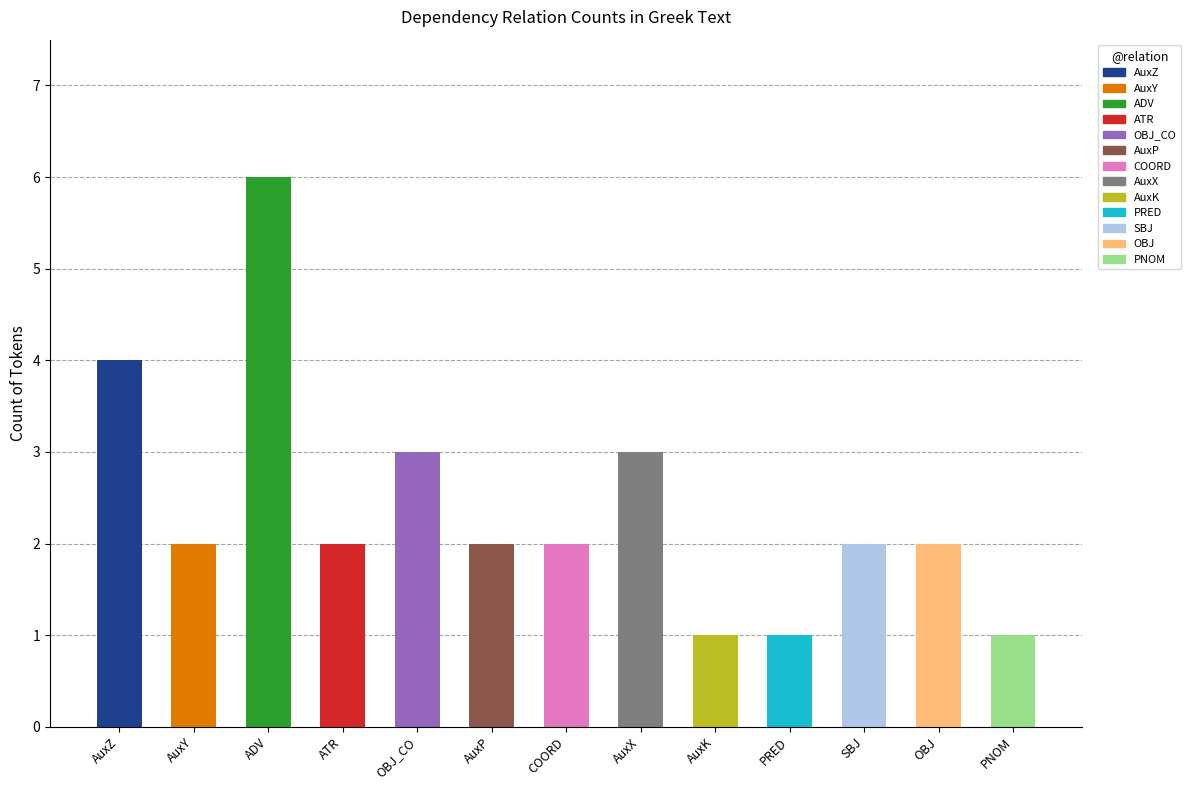

Where is the data nearest to the value 3?

OBJ_CO